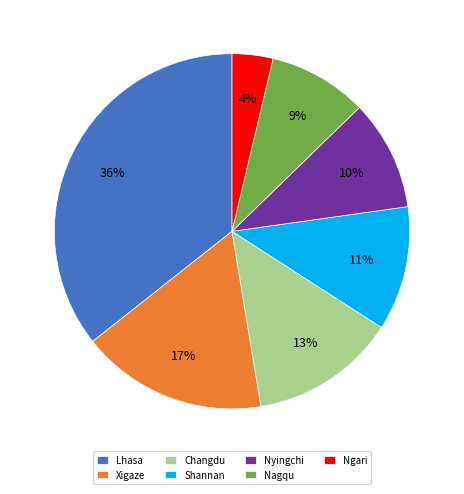

To the nearest percent, what portion does Shannan represent?

11%